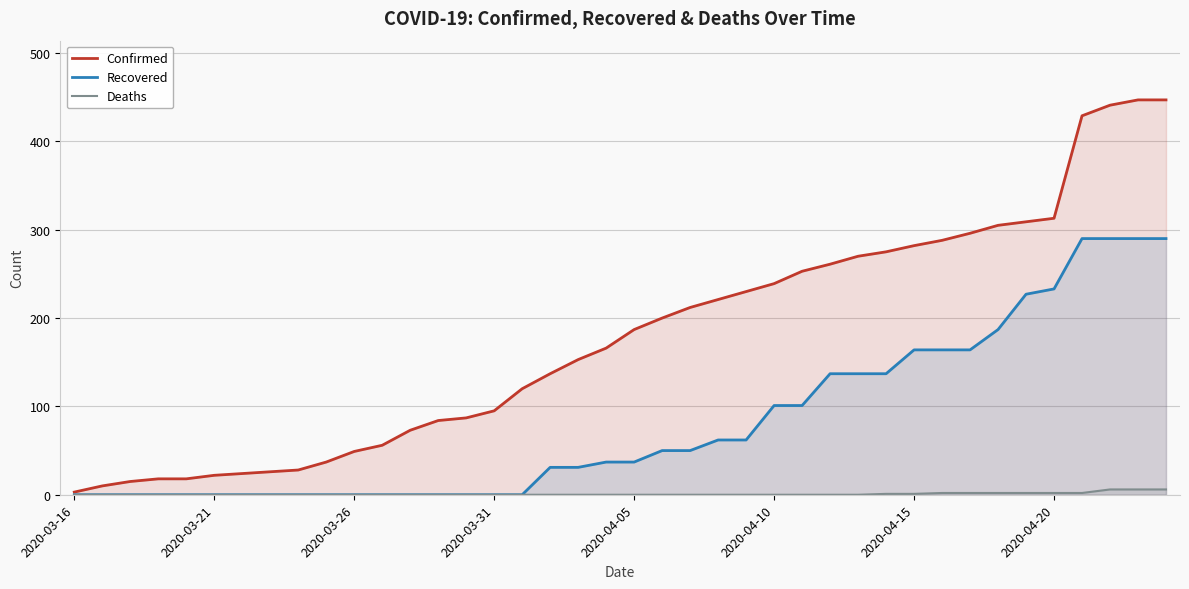

What is the difference between the maximum and minimum values in the Deaths series?

6